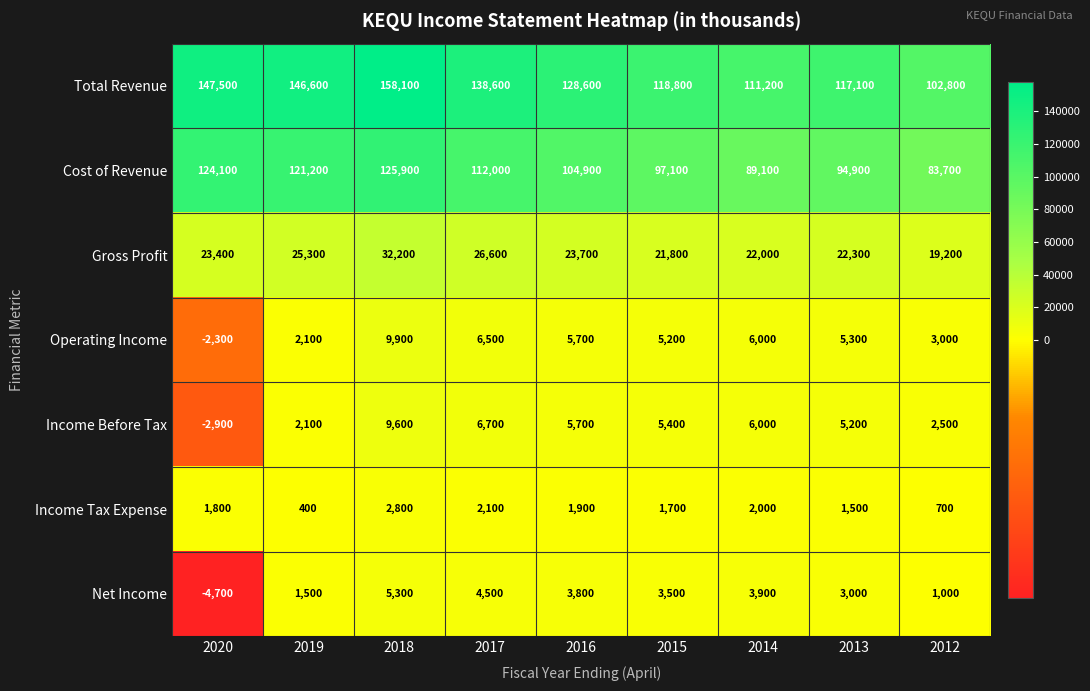

At 2012, list the series in order from largest to smallest.

Total Revenue, Cost of Revenue, Gross Profit, Operating Income, Income Before Tax, Net Income, Income Tax Expense